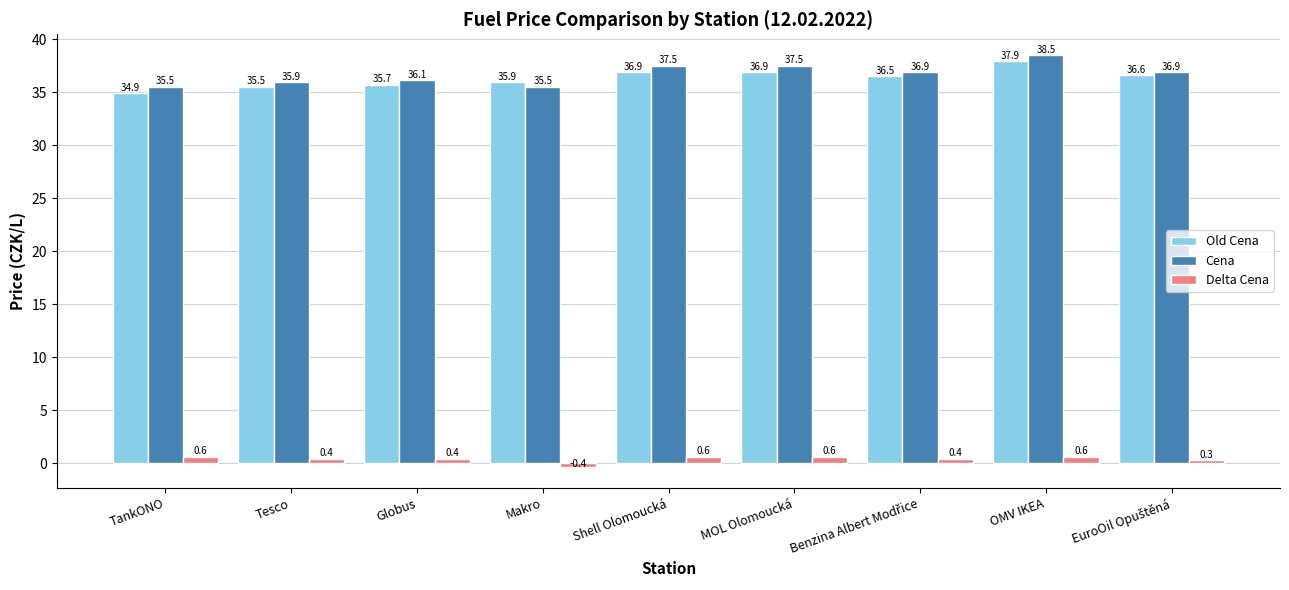

At which category is the sum across all series the highest?

OMV IKEA